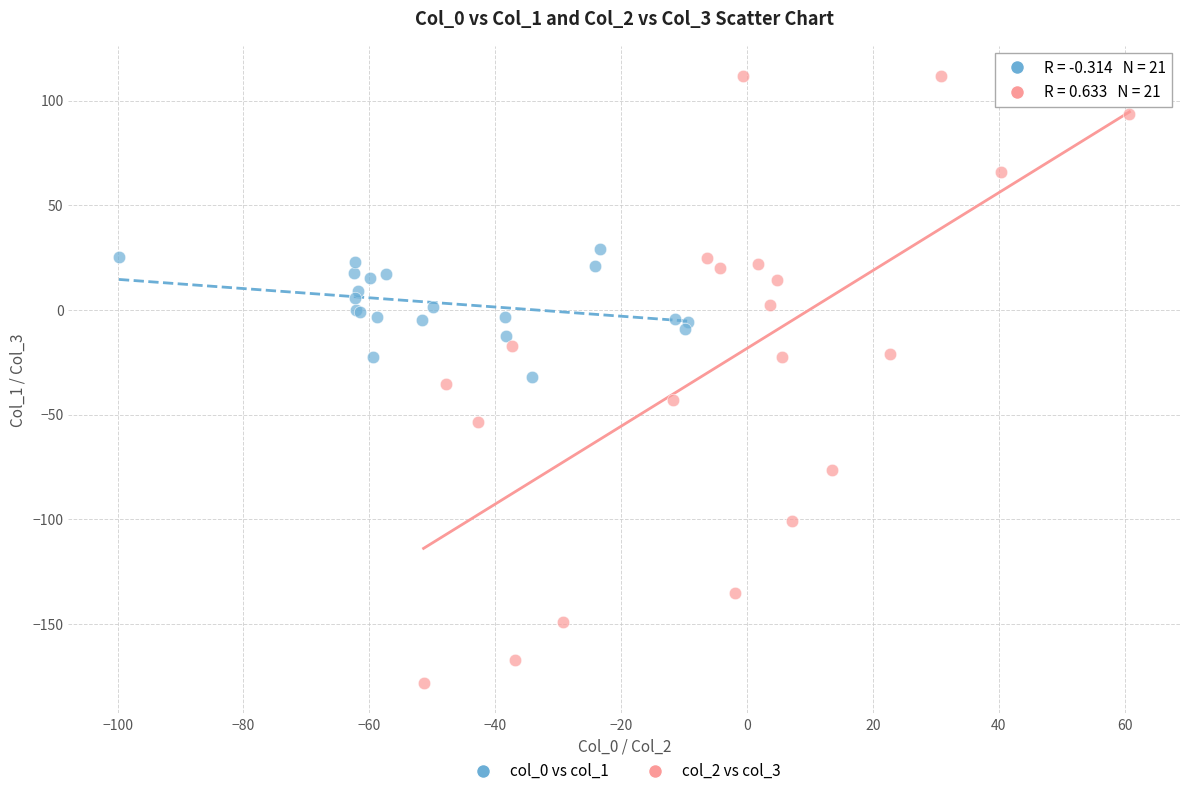

Which series has the widest spread of Y values?

col_2 vs col_3